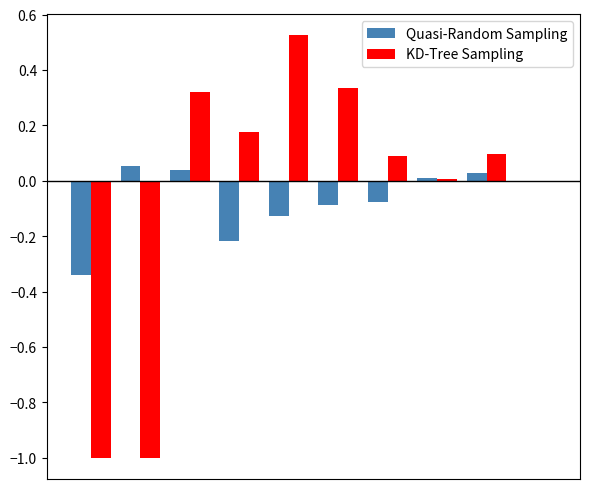

Reading left to right, list all the values displayed in this chart.

Quasi-Random Sampling: -0.3	0.1	0.0	-0.2	-0.1	-0.1	-0.1	0.0	0.0	-0.0
KD-Tree Sampling: -1.0	-1.0	0.3	0.2	0.5	0.3	0.1	0.0	0.1	0.0